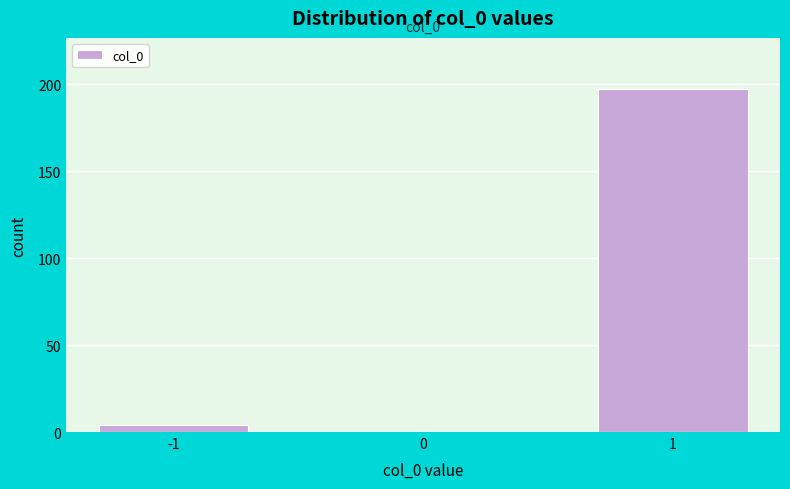

Reading right to left, list all the values displayed in this chart.

1=197	0=0	-1=4